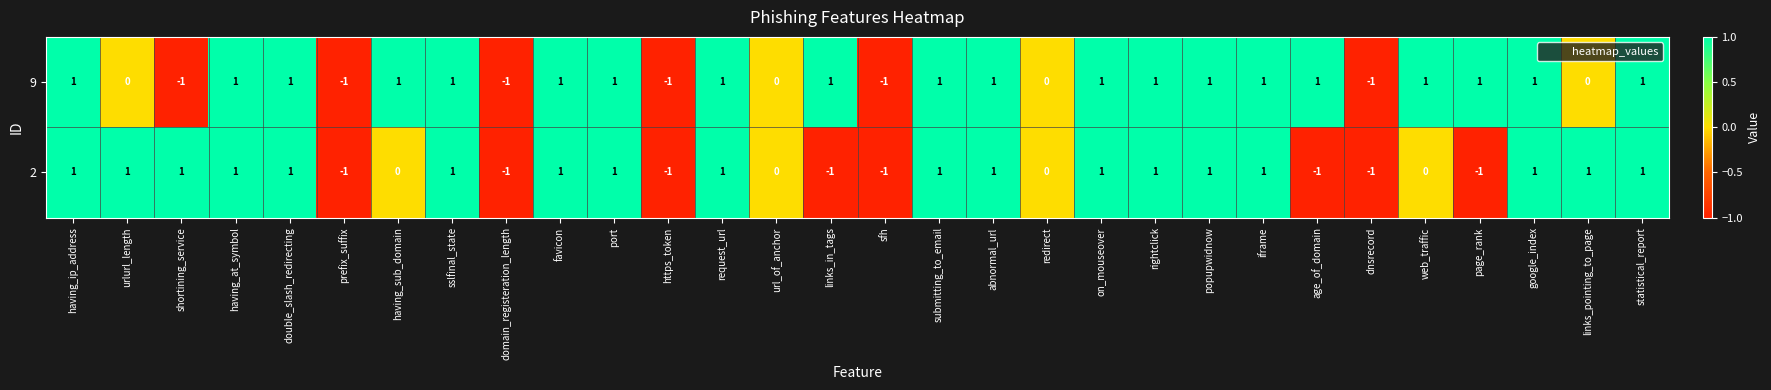

How many 2 values are between -1 and 1?

30